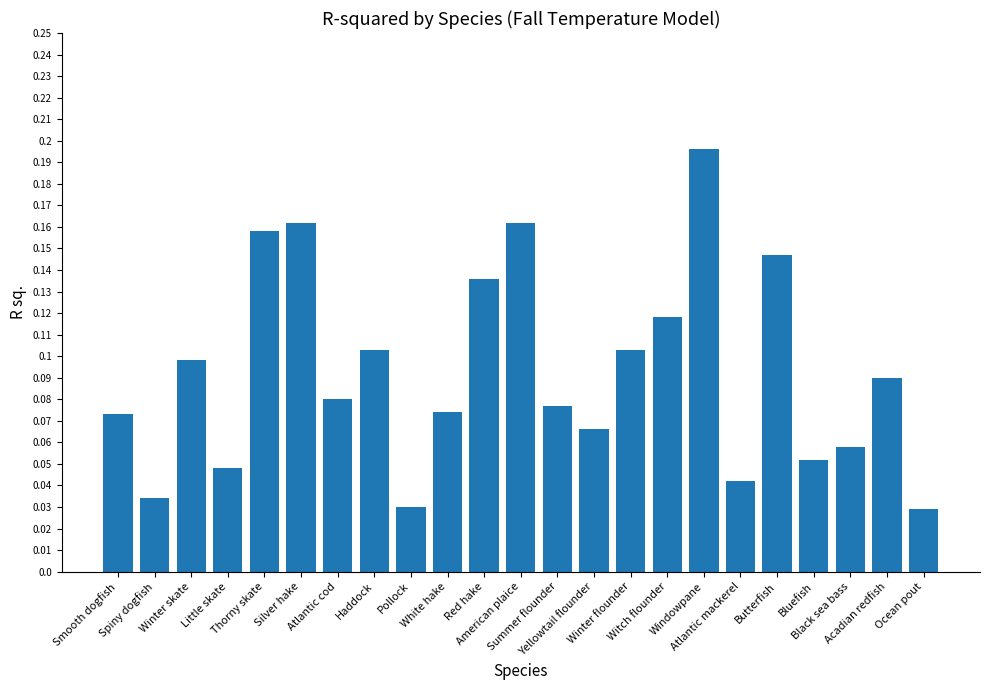

How many values are between 0 and 1?

23